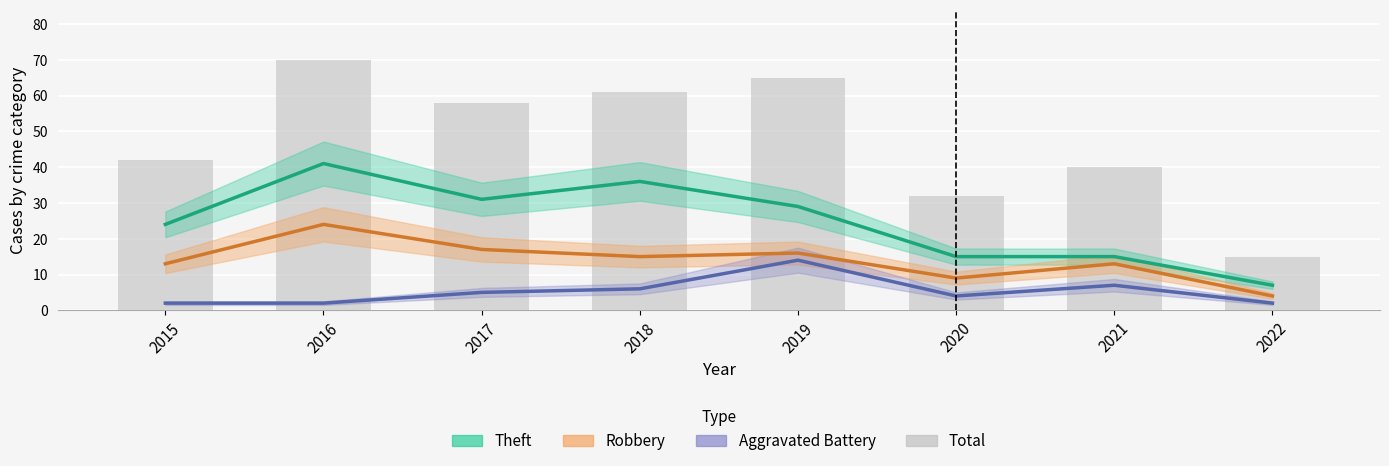

Rank the categories by value from highest to lowest.

2016, 2019, 2018, 2017, 2015, 2021, 2020, 2022